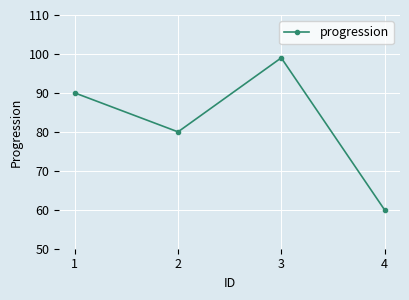

Reading left to right, transcribe all the data shown in this chart.

1=90	2=80	3=99	4=60